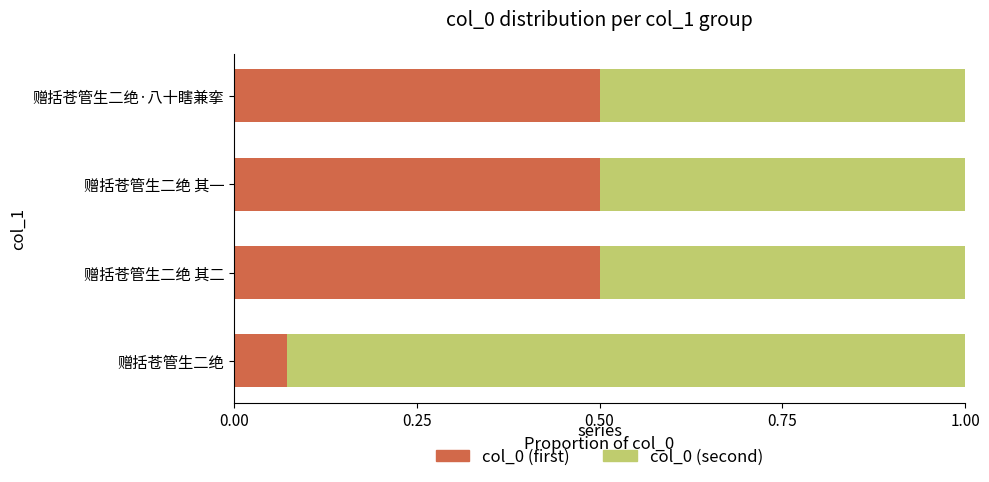

What is the total value across all series at 赠括苍管生二绝·八十瞎兼挛?

1.0